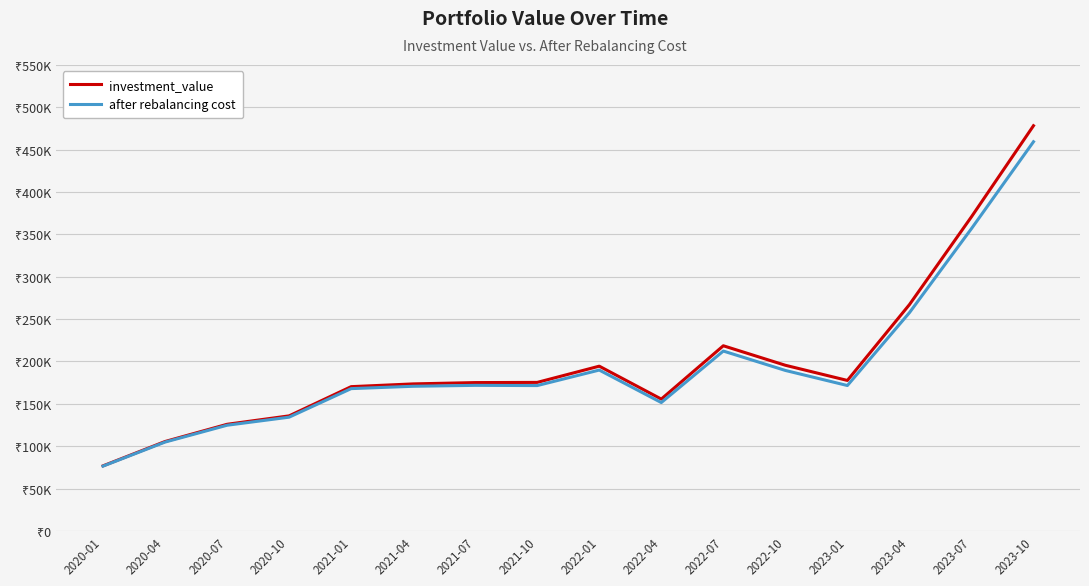

What are all the series names shown in the legend?

investment_value, after rebalancing cost